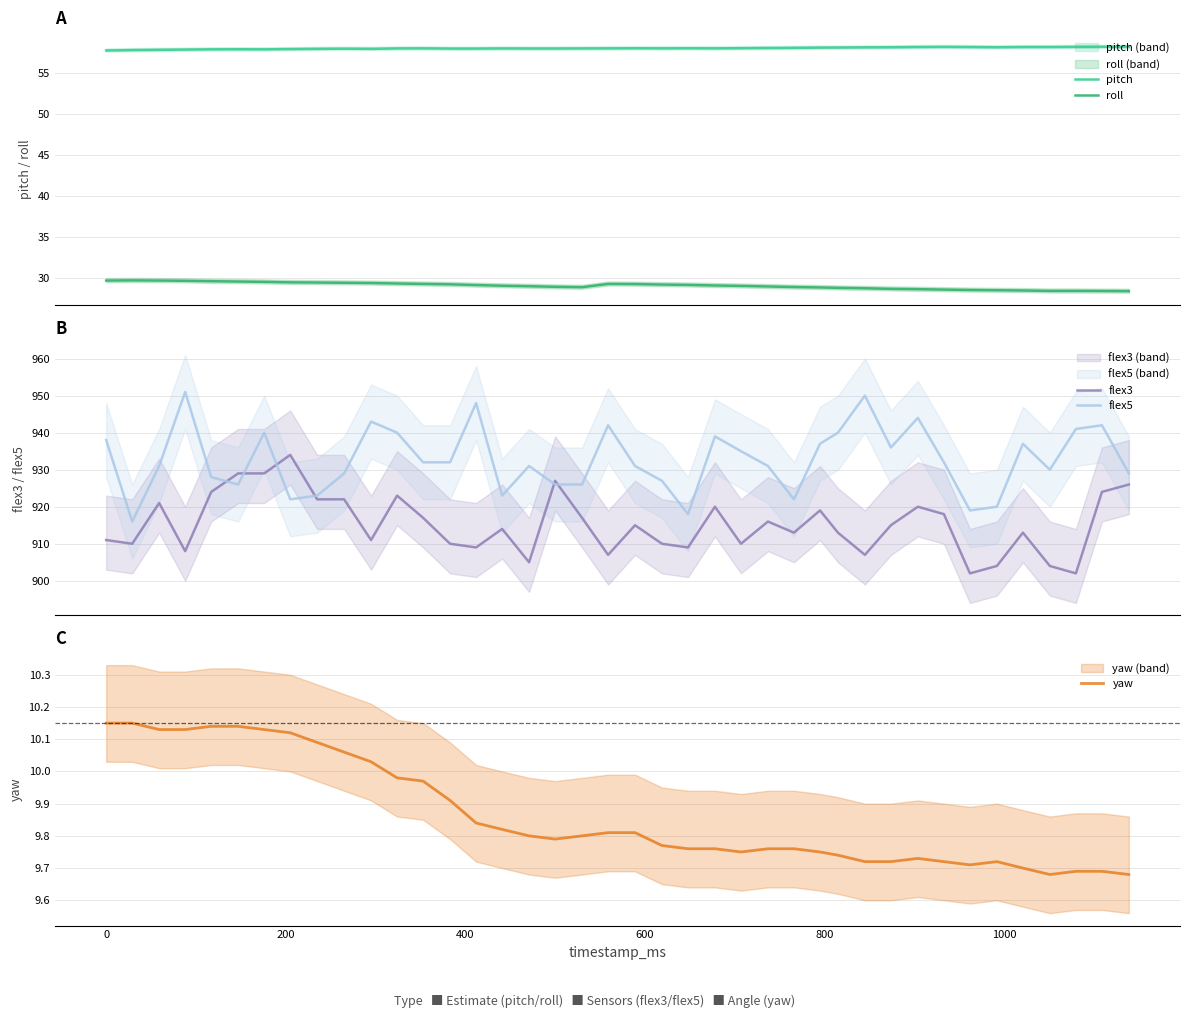

True or false: pitch and roll cross at least once.

False